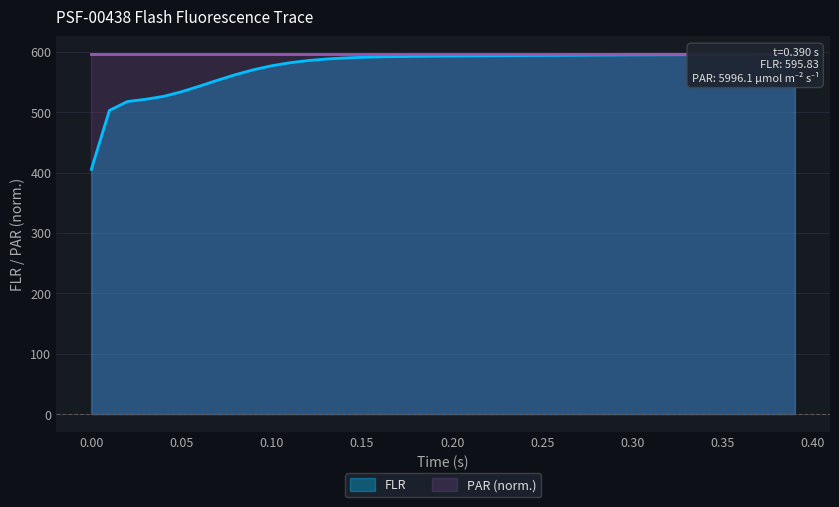

Reading left to right, list all the values displayed in this chart.

405.4	503.0	517.7	521.4	526.3	533.9	543.3	553.1	562.4	570.5	577.0	582.0	585.6	588.1	589.8	591.0	591.7	592.3	592.6	592.9	593.2	593.4	593.6	593.8	594.0	594.2	594.3	594.5	594.7	594.8	595.0	595.1	595.2	595.3	595.4	595.5	595.6	595.7	595.8	595.8